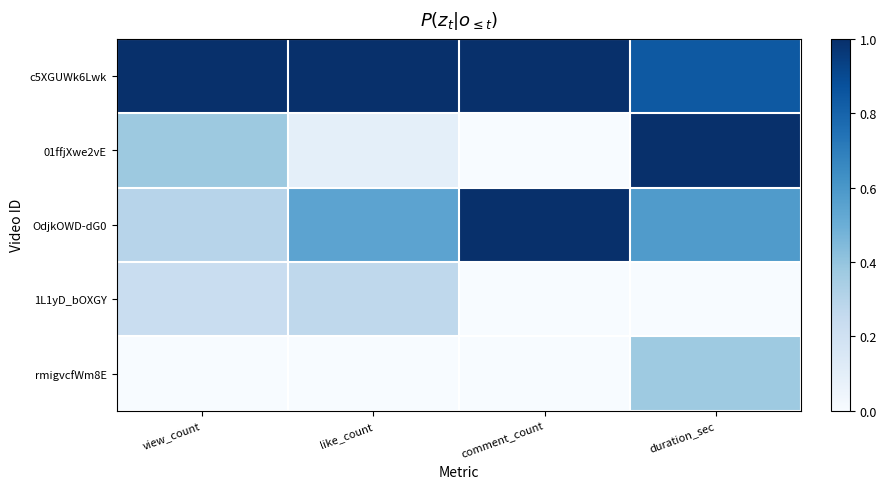

Rank the series by their maximum value, from highest to lowest.

c5XGUWk6Lwk, 01ffjXwe2vE, OdjkOWD-dG0, rmigvcfWm8E, 1L1yD_bOXGY